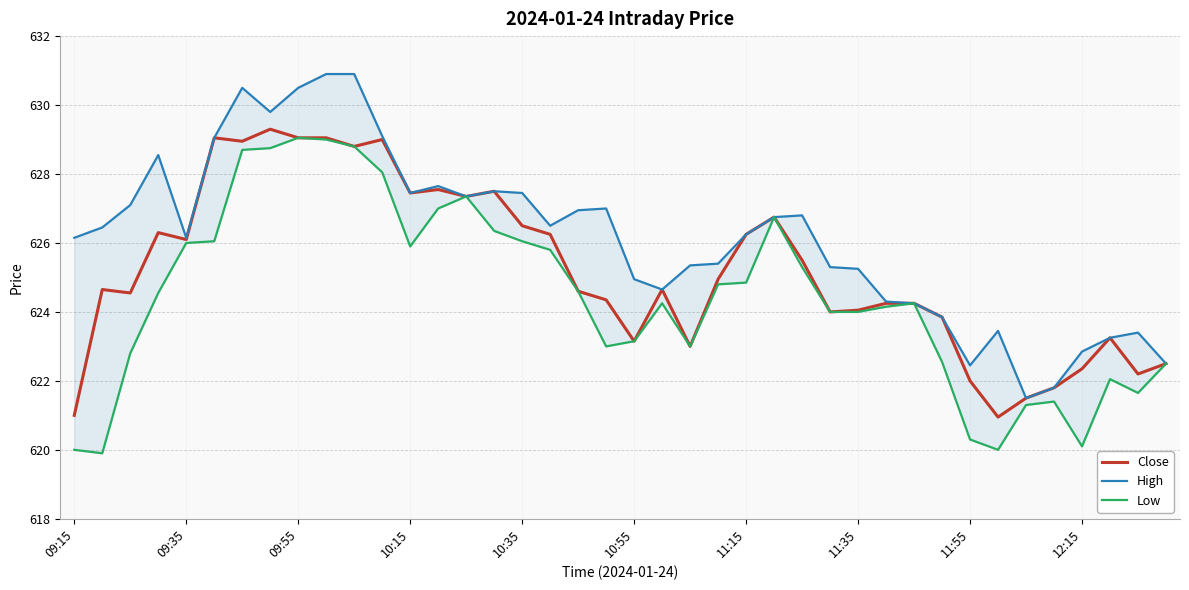

The value of Close at 09:55 is 629.0. True or false?

True